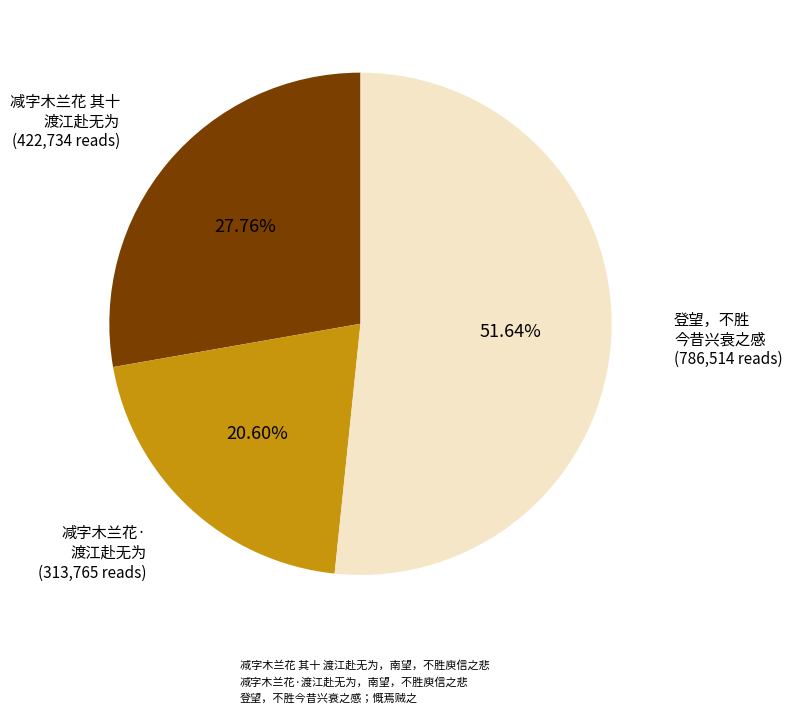

What is the ratio of the value at 登望，不胜今昔兴衰之感；慨焉贼之 to the value at 减字木兰花 其十 渡江赴无为，南望，不胜庾信之悲?

1.9